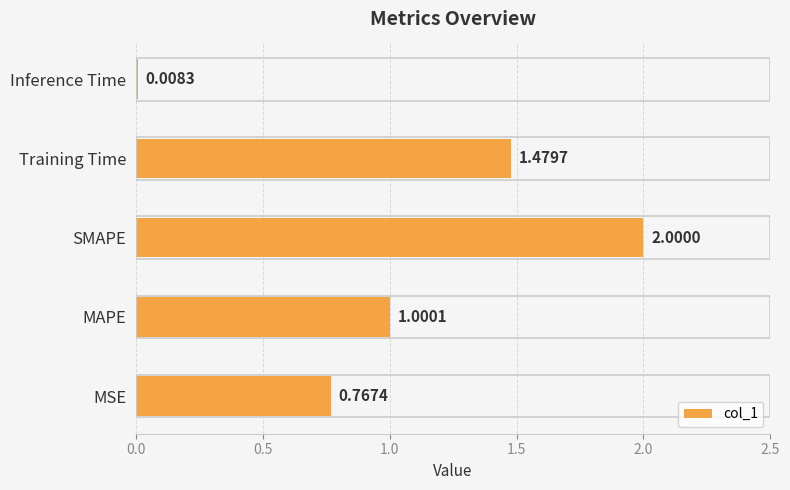

Which label corresponds to the largest value in the chart?

SMAPE